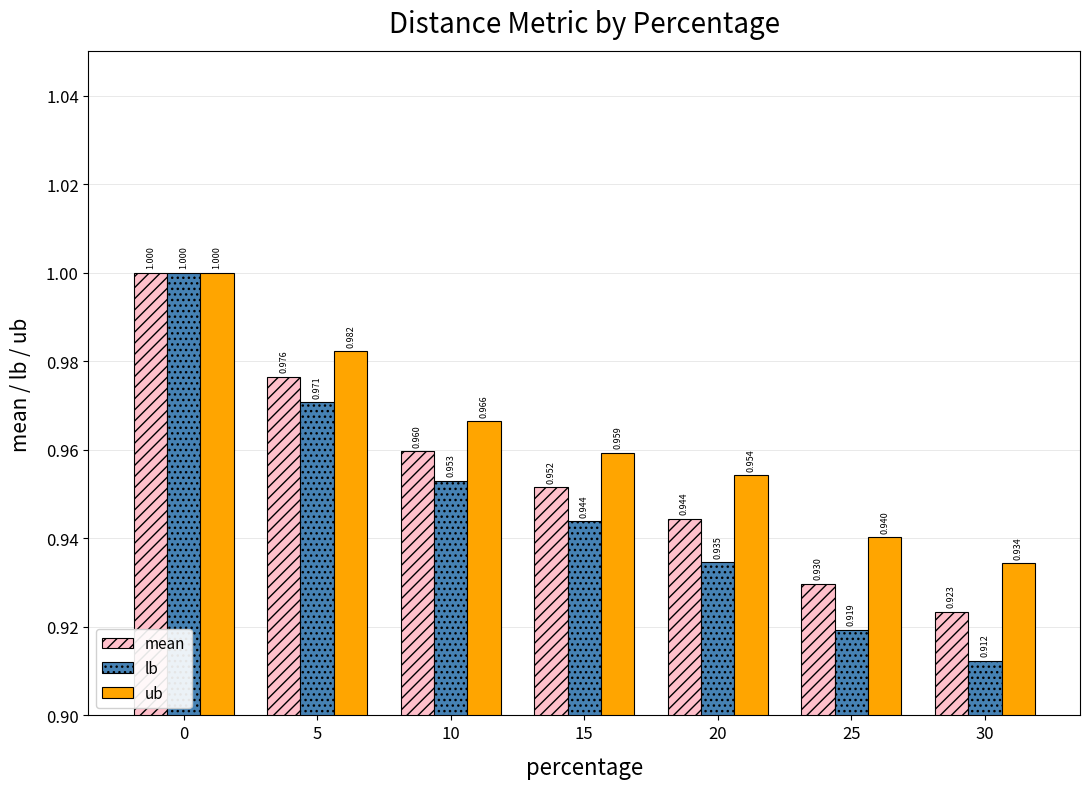

Where is mean nearest to the value 0?

30